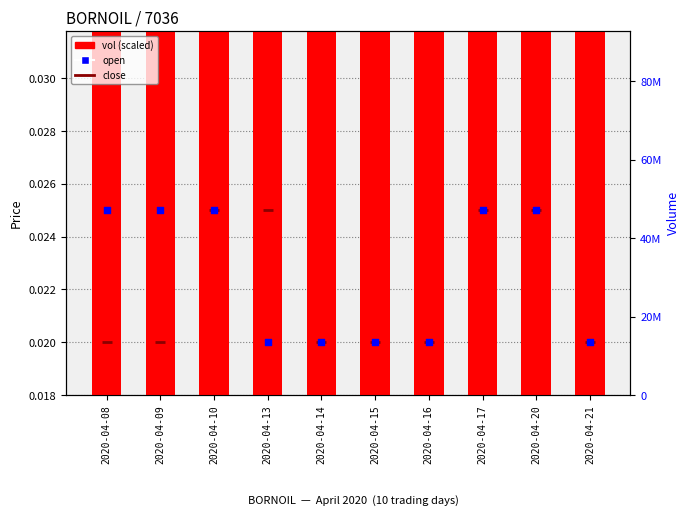

Which series has the largest Y range (max minus min)?

vol (scaled)